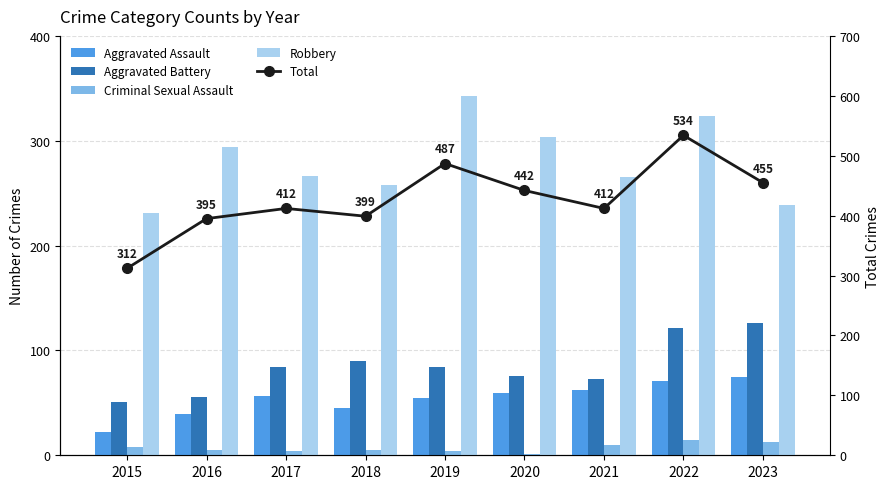

The value of Aggravated Assault at 2016 is 27. True or false?

False